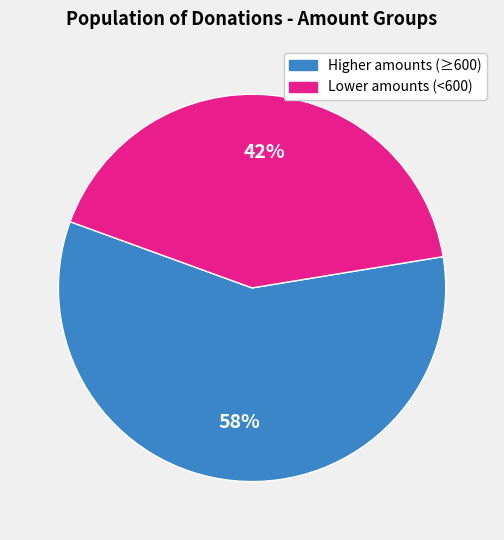

To the nearest percent, what is the difference between the largest and smallest slice percentages?

16%